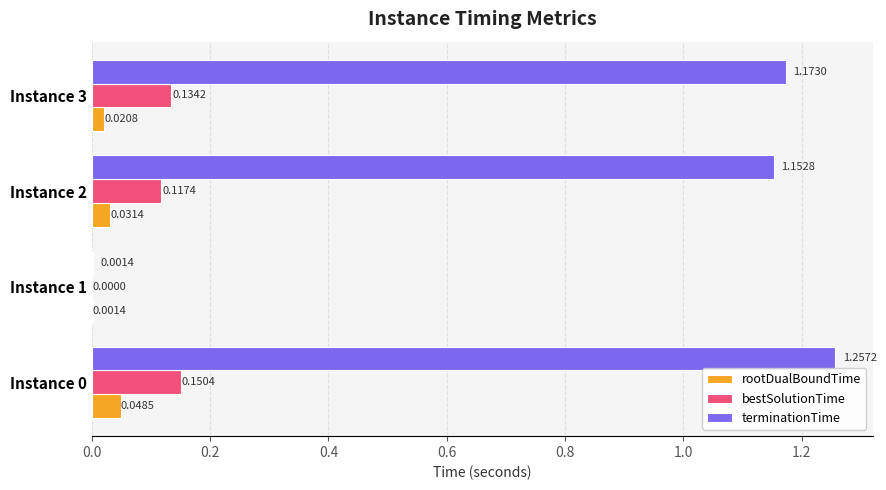

Between Instance 1 and Instance 3, which series saw the biggest shift?

terminationTime